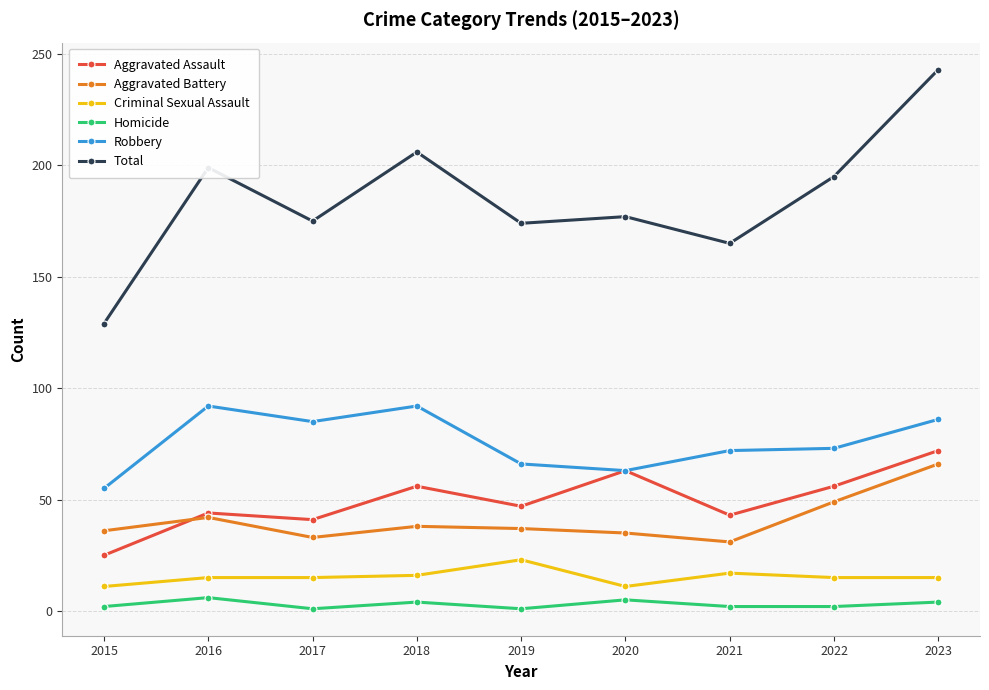

What are all the series names shown in the legend?

Aggravated Assault, Aggravated Battery, Criminal Sexual Assault, Homicide, Robbery, Total